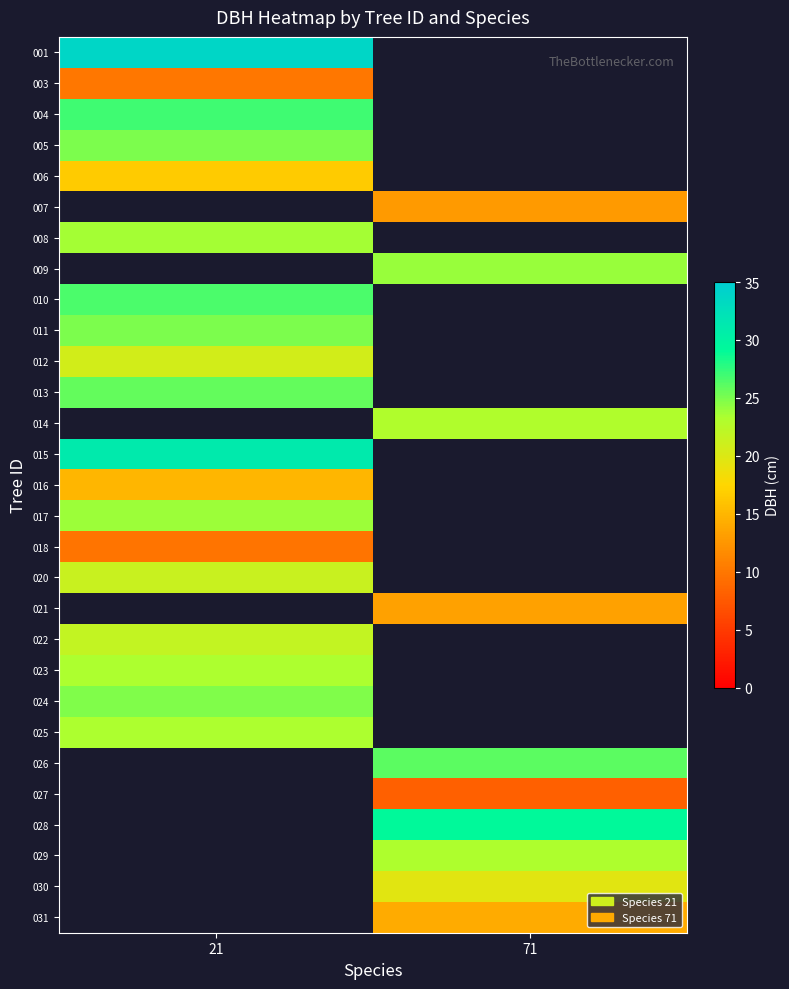

True or false: 006 has a value of 16.6 at 21.

True